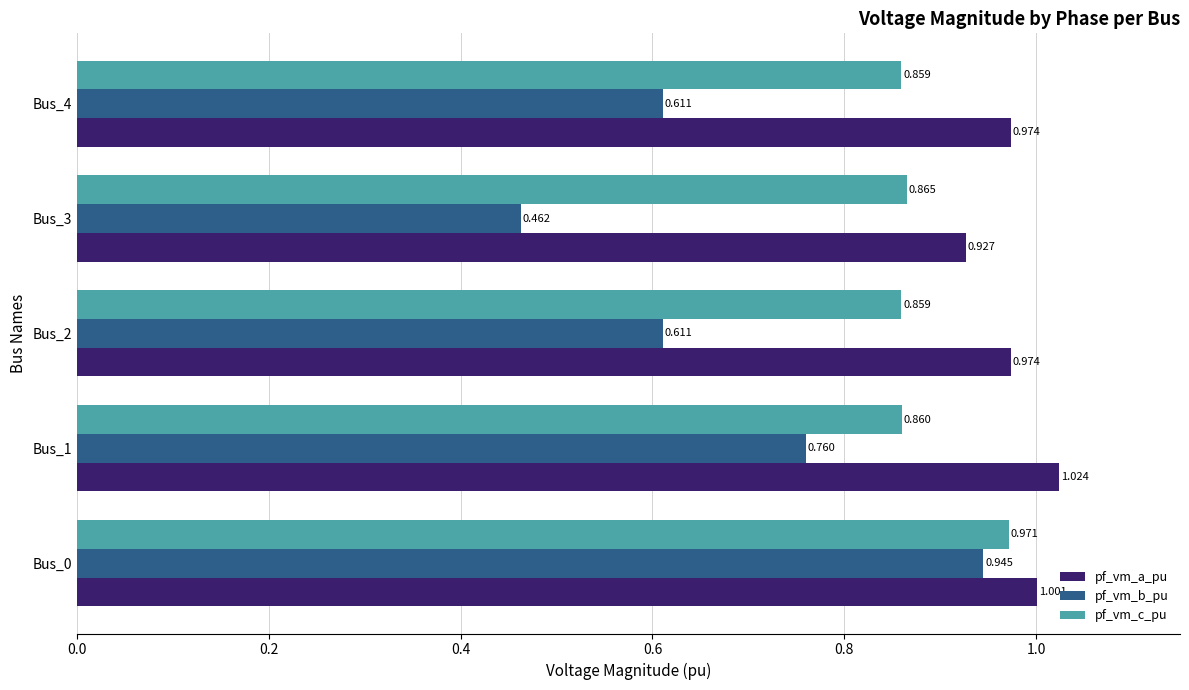

Which category has the highest value in the pf_vm_a_pu series?

Bus_1